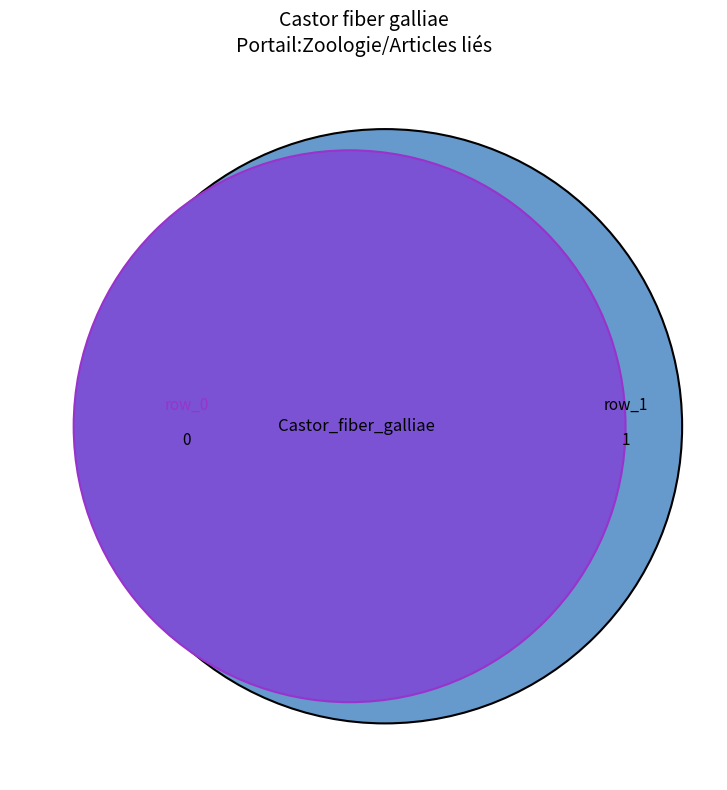

Does any single category account for the majority?

Yes